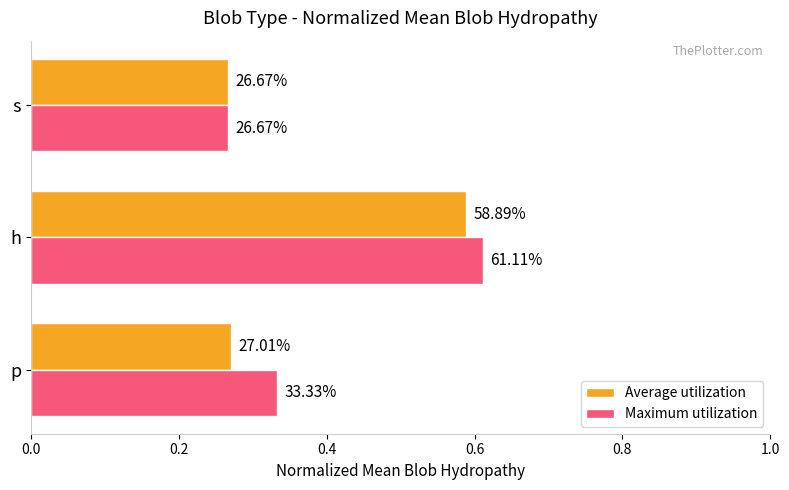

What is the maximum value for Average utilization?

0.6